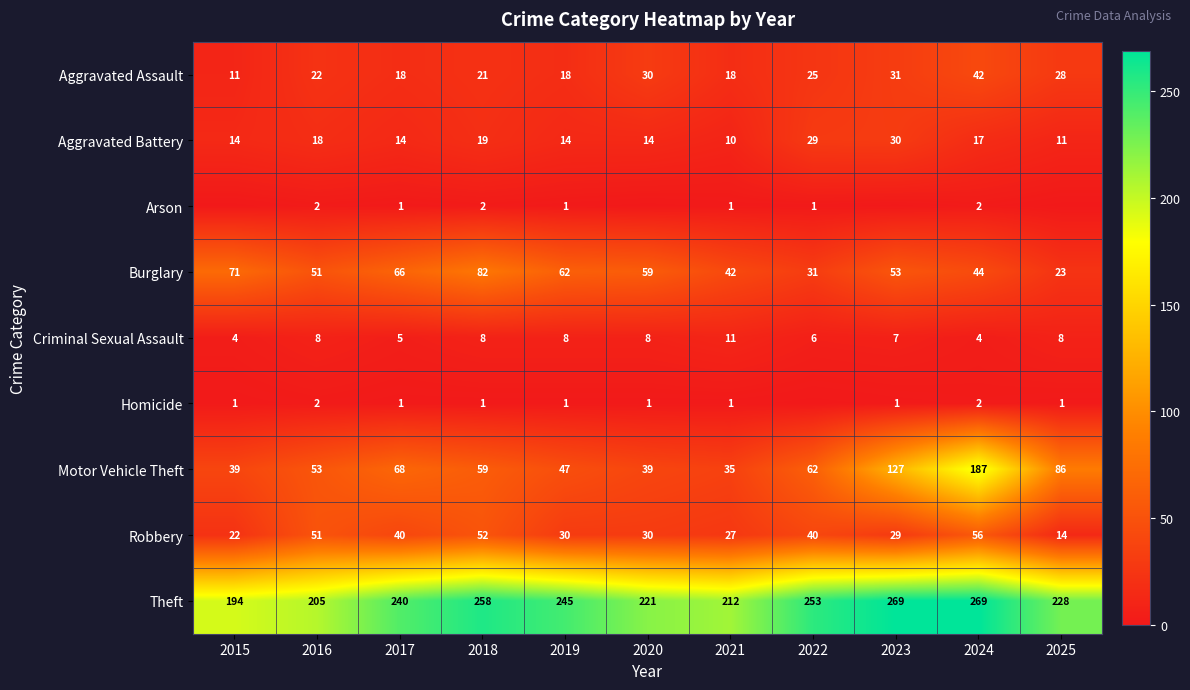

What is the maximum value for Aggravated Assault?

42